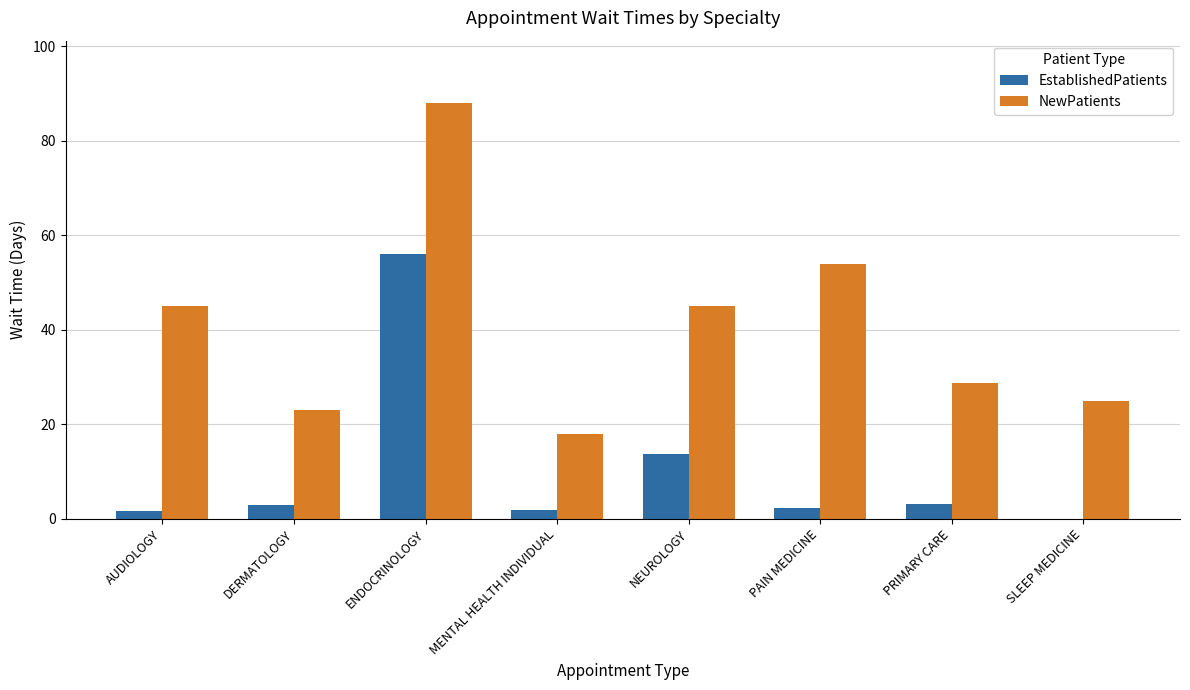

At which label is EstablishedPatients closest to 28?

NEUROLOGY